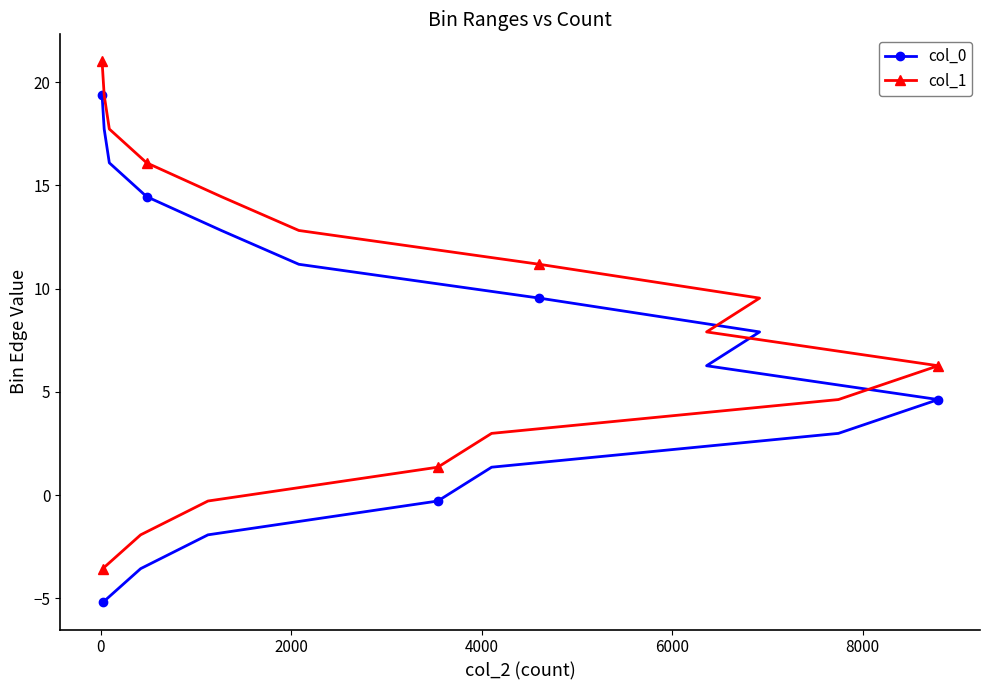

What is the minimum value shown in the chart?

-5.2